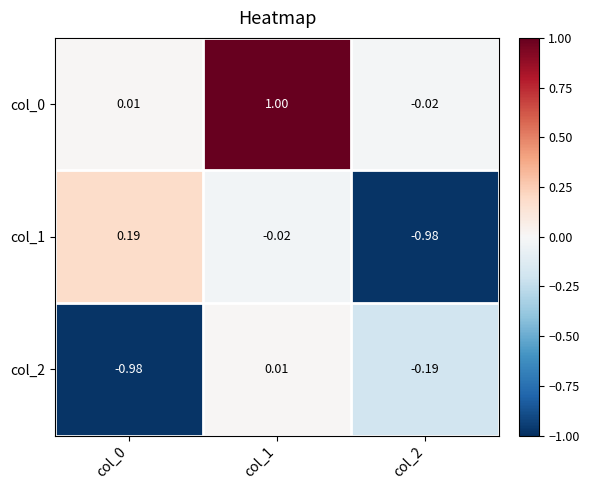

What is the greatest value displayed?

1.0